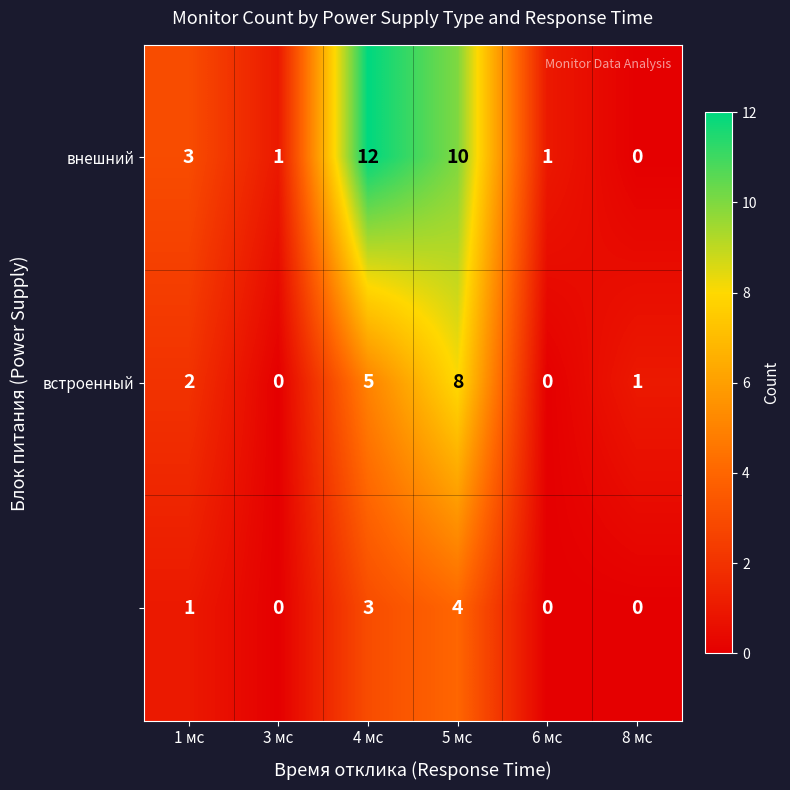

What is the greatest value displayed?

12